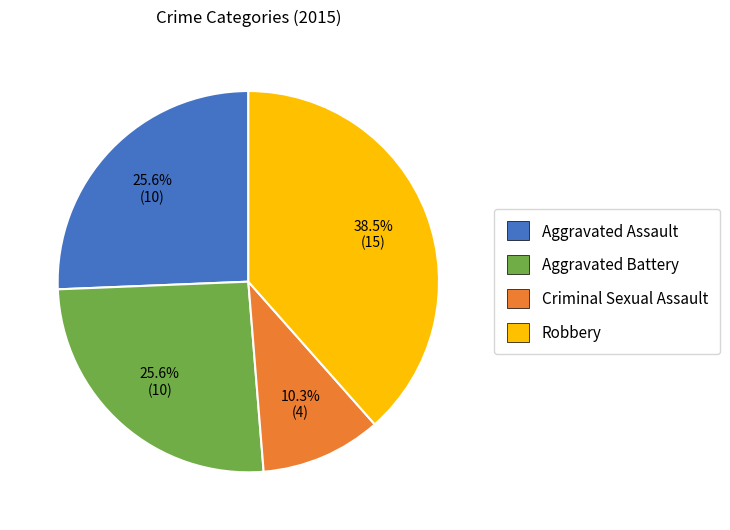

Is Criminal Sexual Assault the majority of the pie?

No